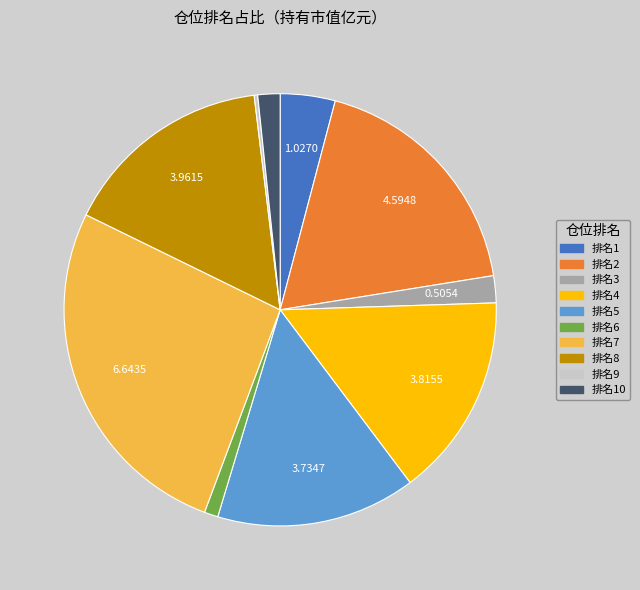

Between 排名3 and 排名5, which is larger?

排名5